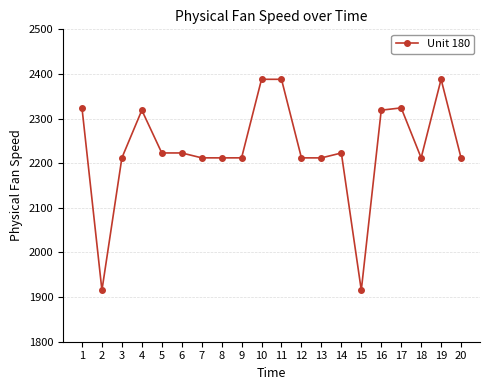

What is the greatest value displayed?

2388.0